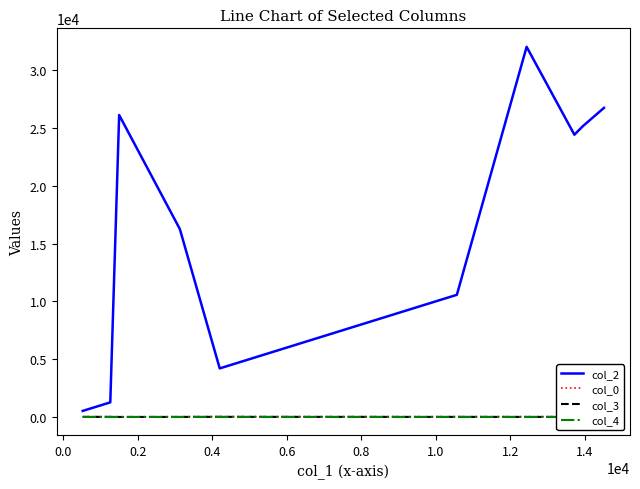

How many series are shown in this chart?

4